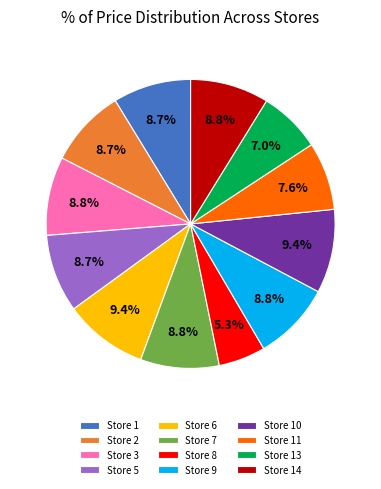

How many slices are in this pie chart?

12